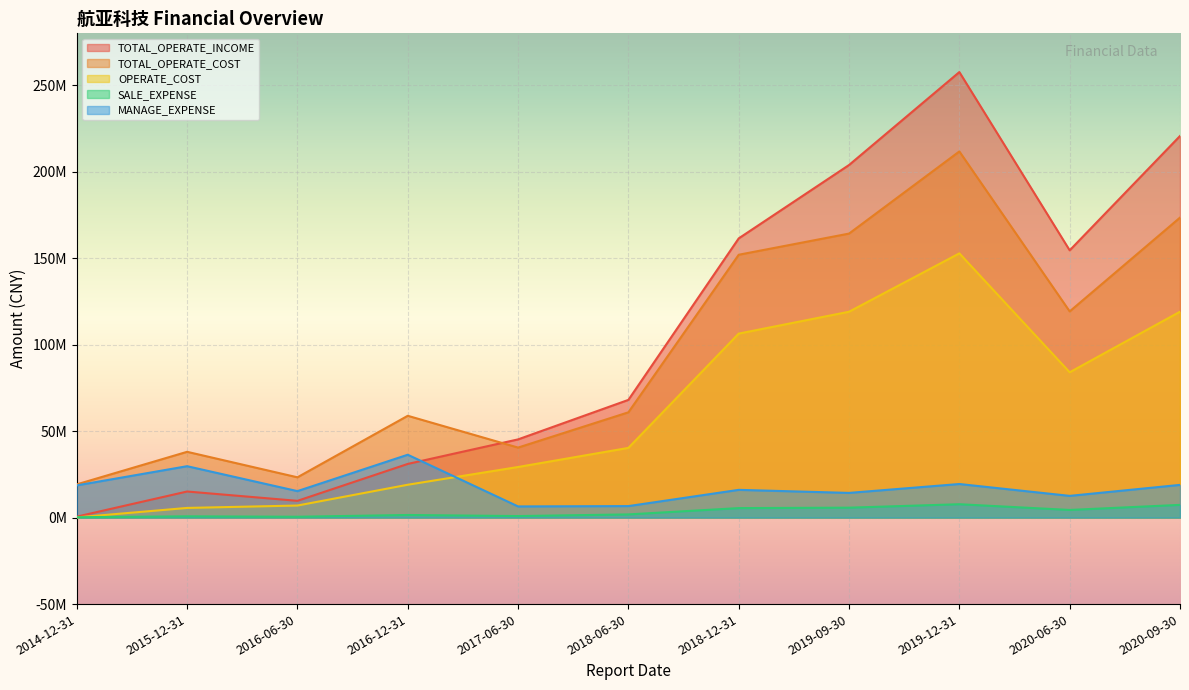

What is the sum of the TOTAL_OPERATE_COST values at 2020-09-30 and 2018-06-30?

234334718.6